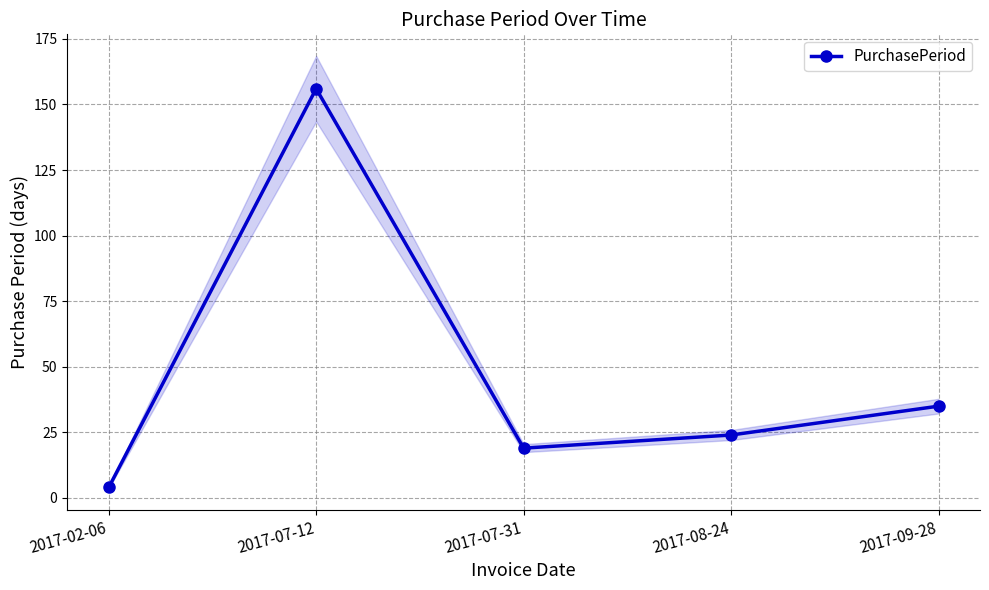

What is the difference between the maximum and minimum values?

152